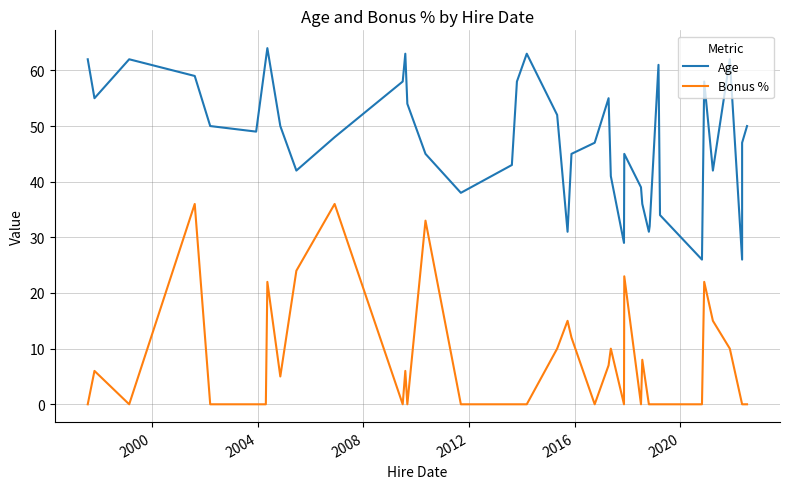

The Age series shows 14.0 at 37. True or false?

False